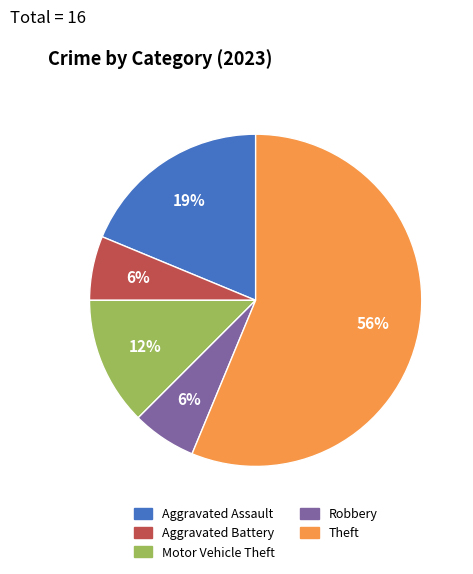

To the nearest percent, what is the average slice percentage?

20%